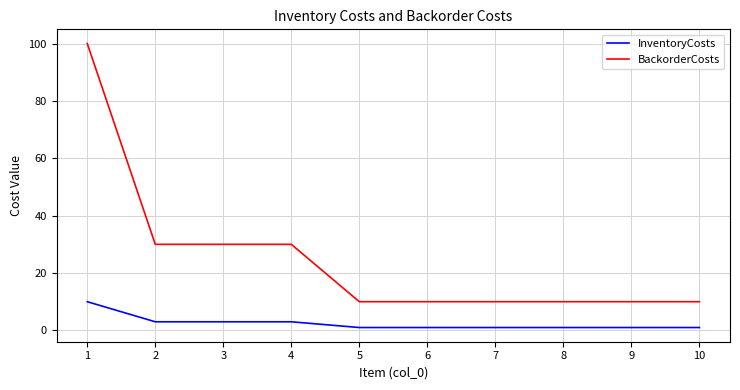

True or false: InventoryCosts and BackorderCosts cross at least once.

False